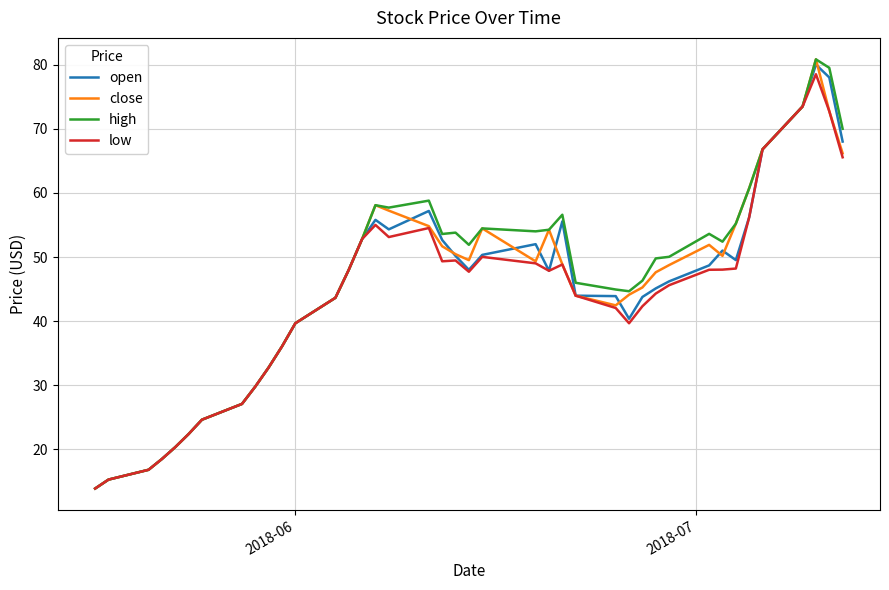

Does the chart display data point markers on the line(s)?

No